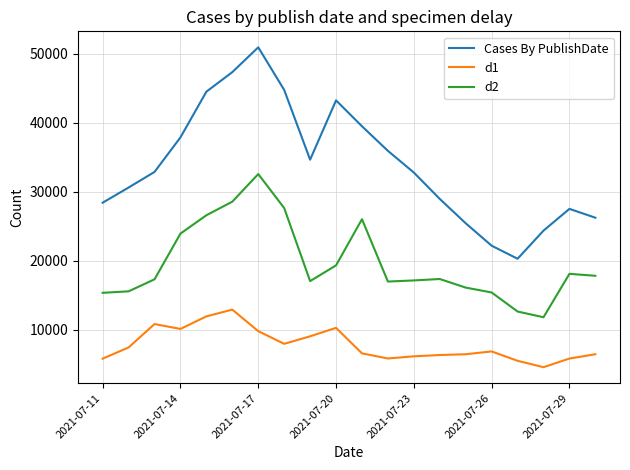

What is the difference between the maximum and minimum values in the d2 series?

20768